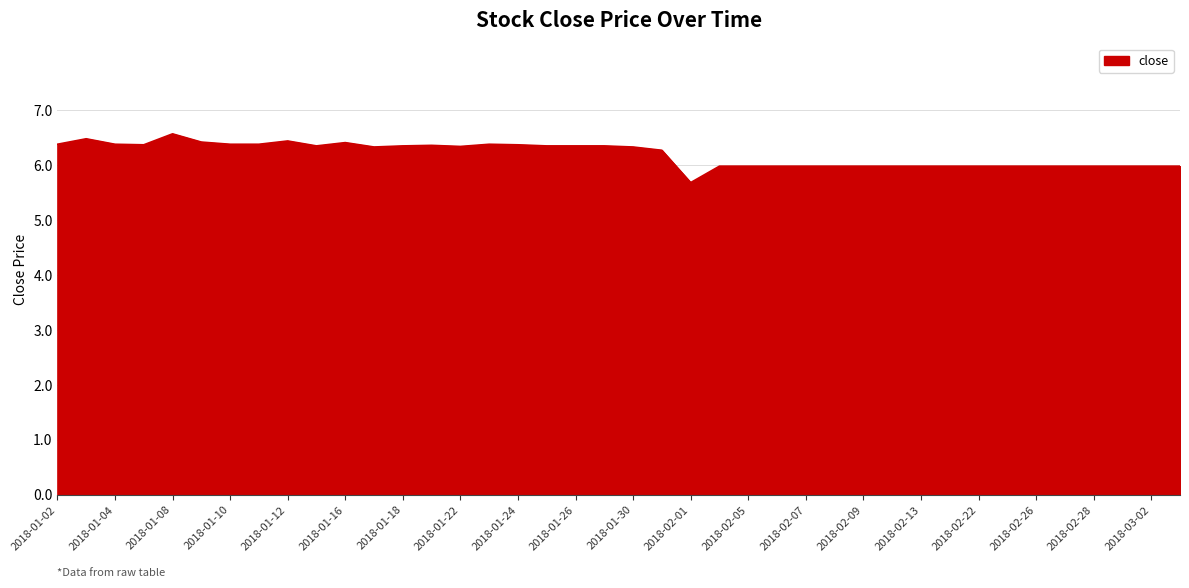

What is the maximum value shown in the chart?

6.6